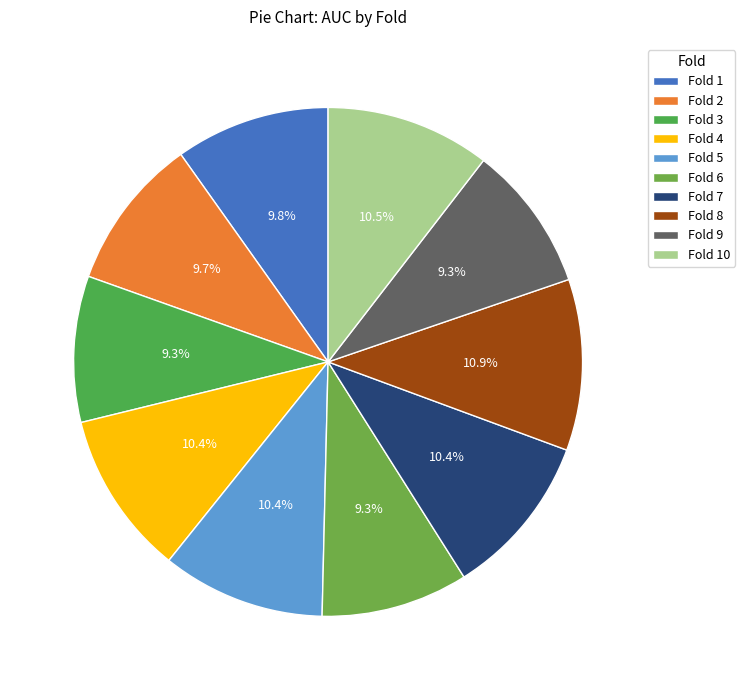

Combined, do Fold 3 and Fold 7 account for over 50%?

No